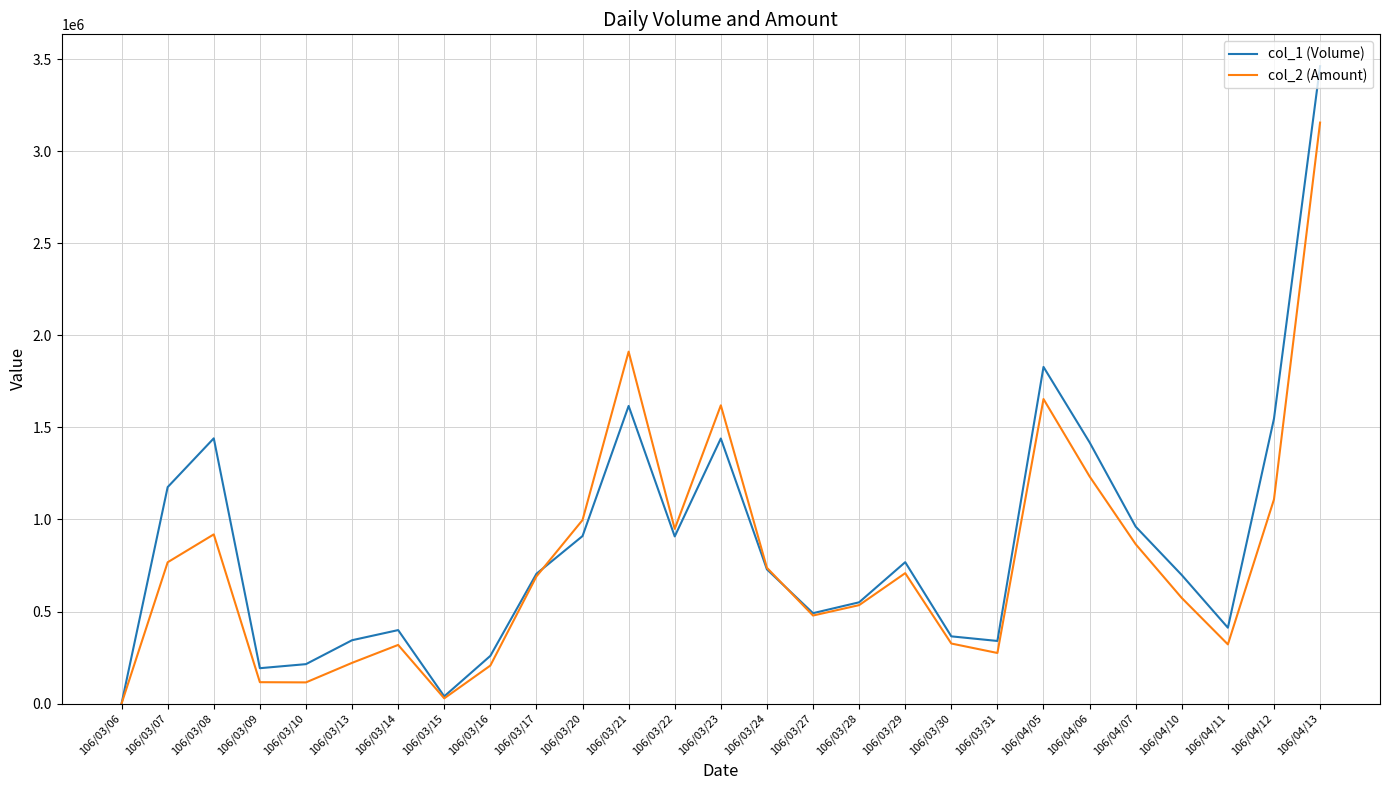

Rank the series by their maximum value, from highest to lowest.

col_1 (Volume), col_2 (Amount)